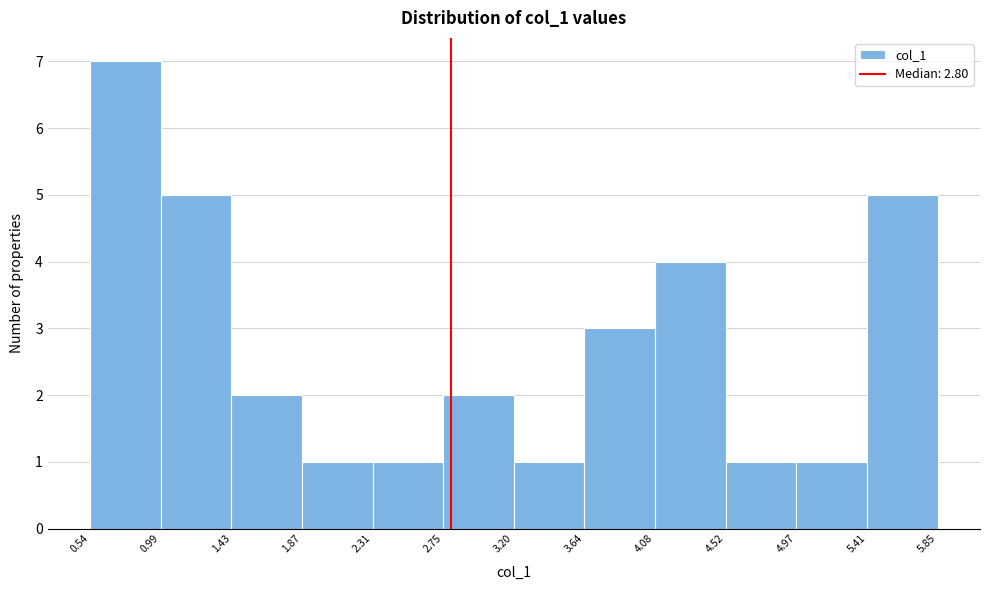

Reading left to right, transcribe this chart: for each bar, give the range it covers on the x-axis and its height. The values are not printed on the chart, so give them approximately, as read against the axis.

0.54 to 0.99: 7
0.99 to 1.43: 5
1.43 to 1.87: 2
1.87 to 2.31: 1
2.31 to 2.75: 1
2.75 to 3.20: 2
3.20 to 3.64: 1
3.64 to 4.08: 3
4.08 to 4.52: 4
4.52 to 4.97: 1
4.97 to 5.41: 1
5.41 to 5.85: 5